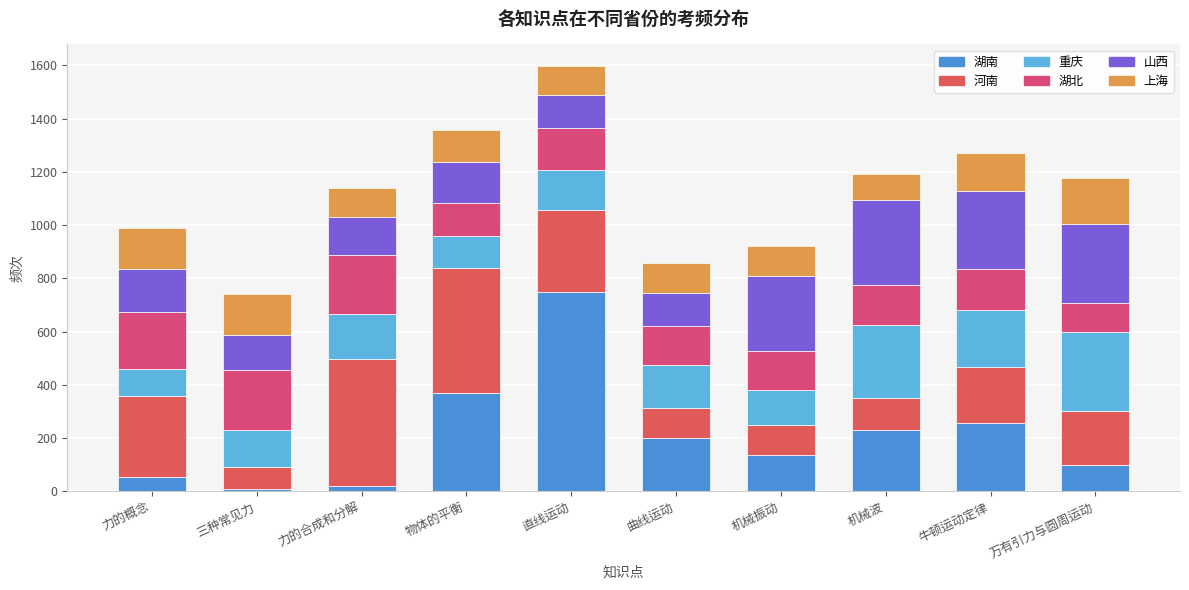

How many data points does each series have?

10